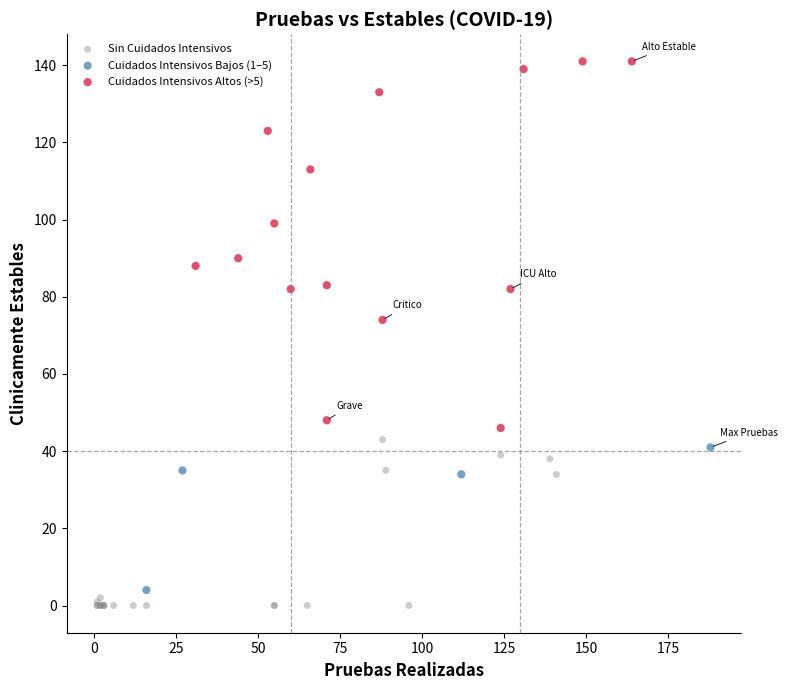

Which series has the largest Y range (max minus min)?

Cuidados Intensivos Altos (>5)